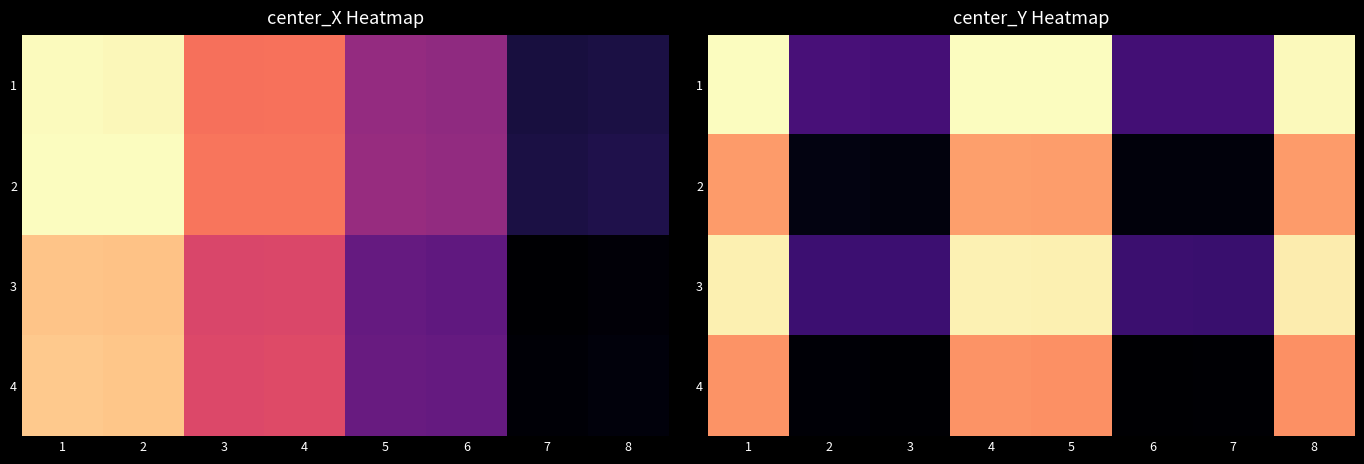

How many categories are shown in the chart?

8